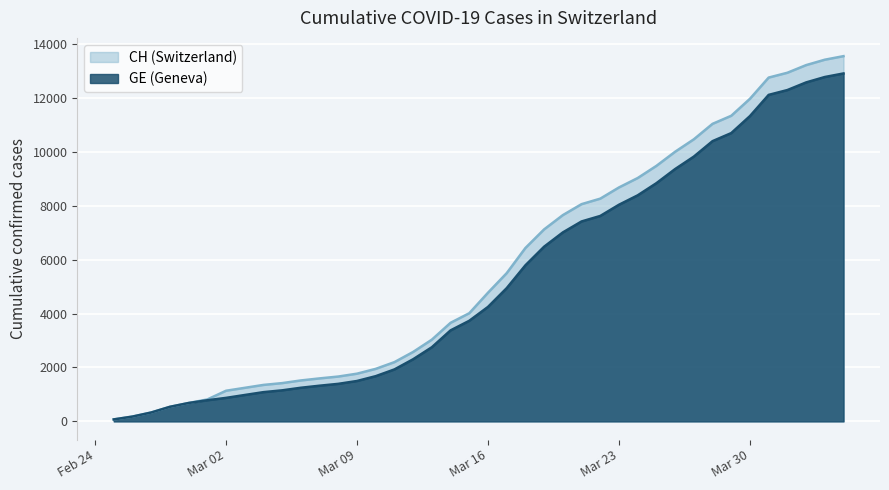

At which label does GE first exceed 4248?

2020-03-17